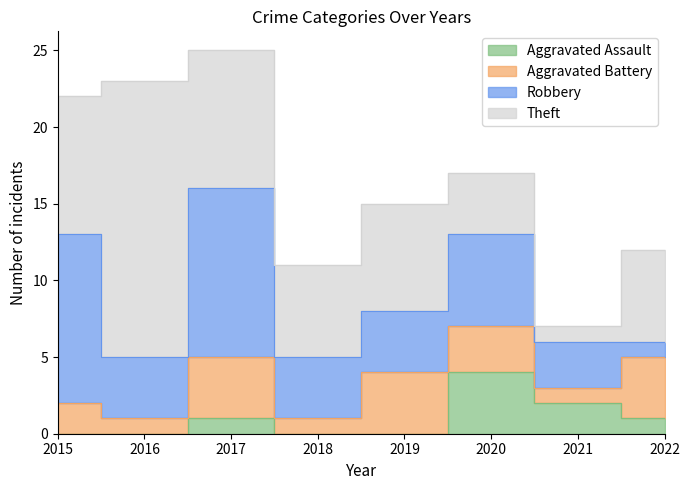

True or false: Theft has a value of 6 at 2022.

True